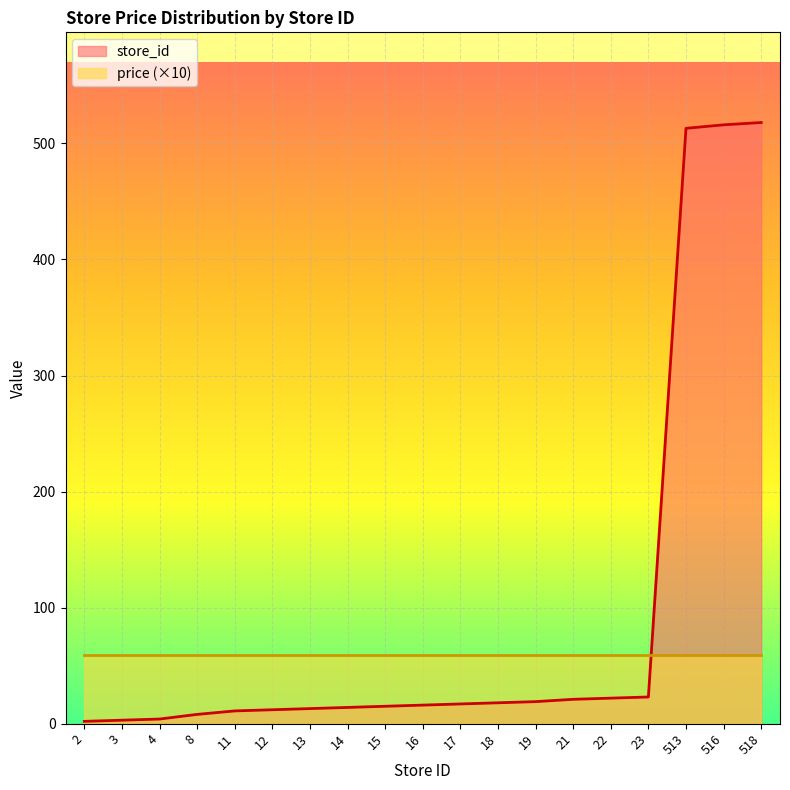

List the labels in order of value, smallest first.

2, 3, 4, 8, 11, 12, 13, 14, 15, 16, 17, 18, 19, 21, 22, 23, 513, 516, 518